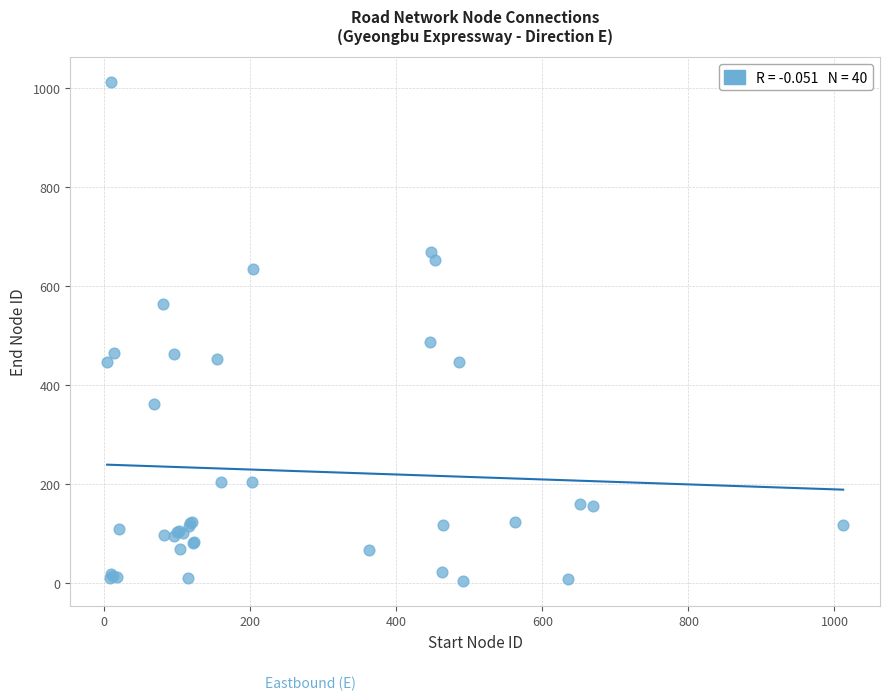

What Y value in the scatter plot is closest to 508?

486